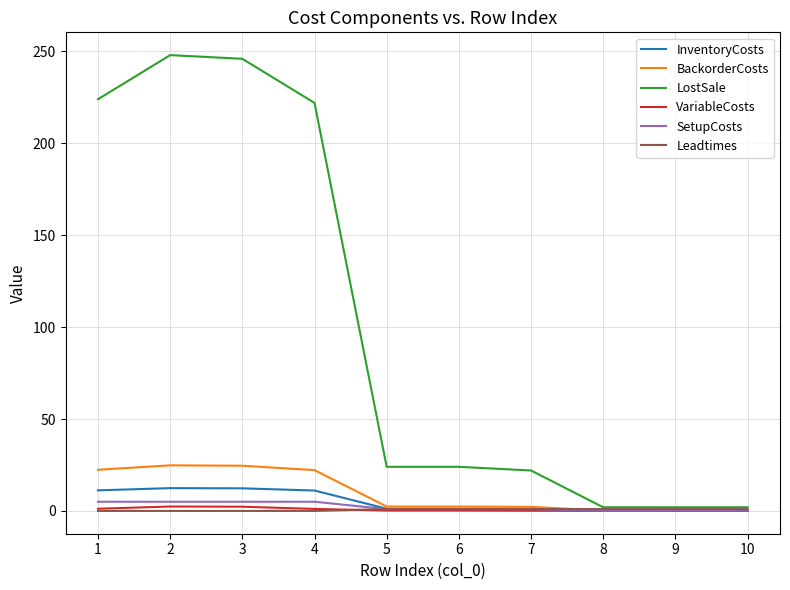

Is the value of BackorderCosts at 4 greater than the value of VariableCosts at 4?

Yes